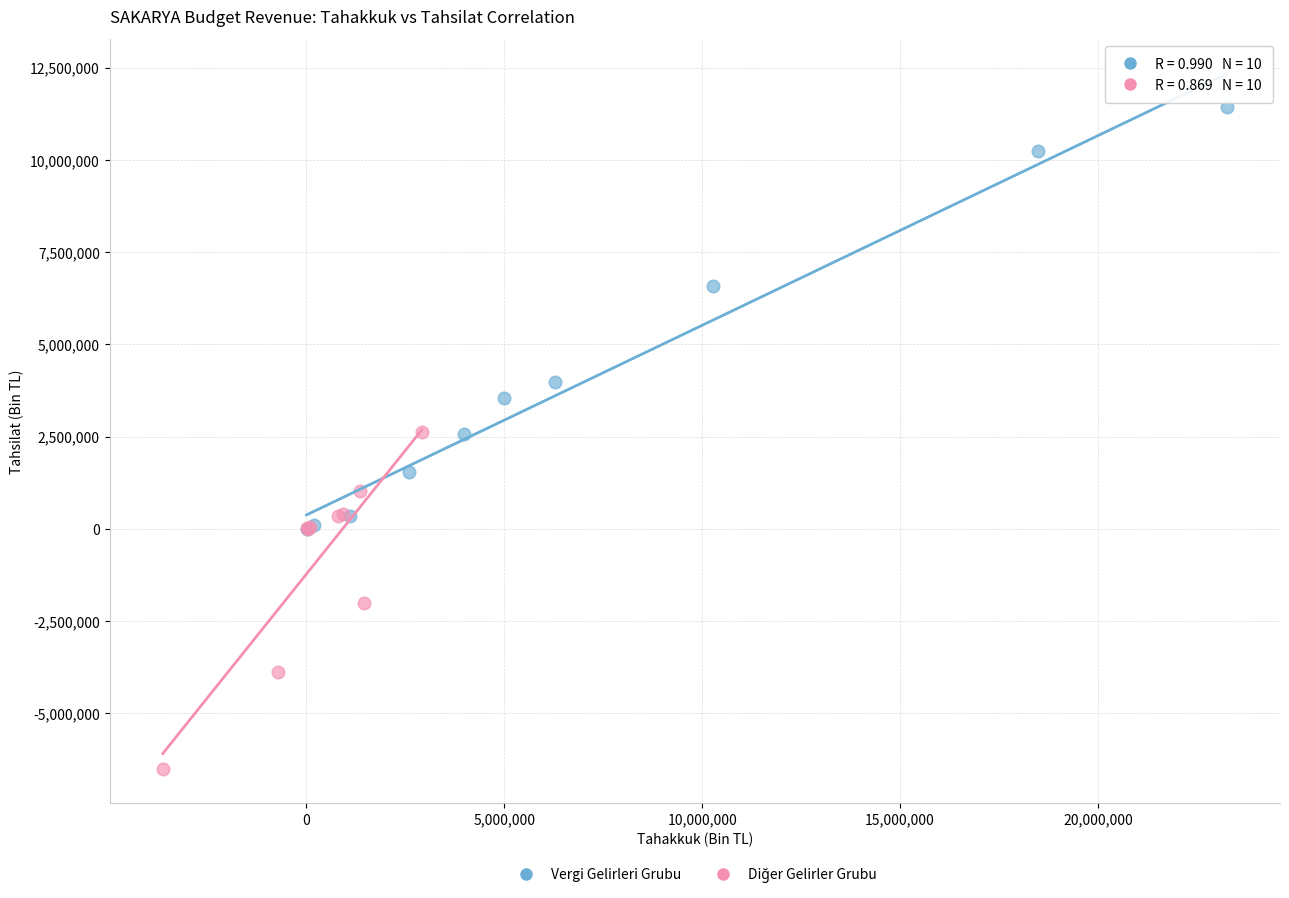

Which series has the largest Y range (max minus min)?

Vergi Gelirleri Grubu